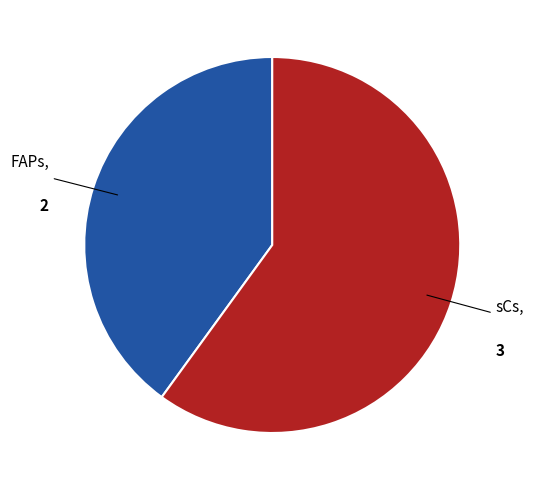

Is there any slice that represents more than half of the pie?

Yes